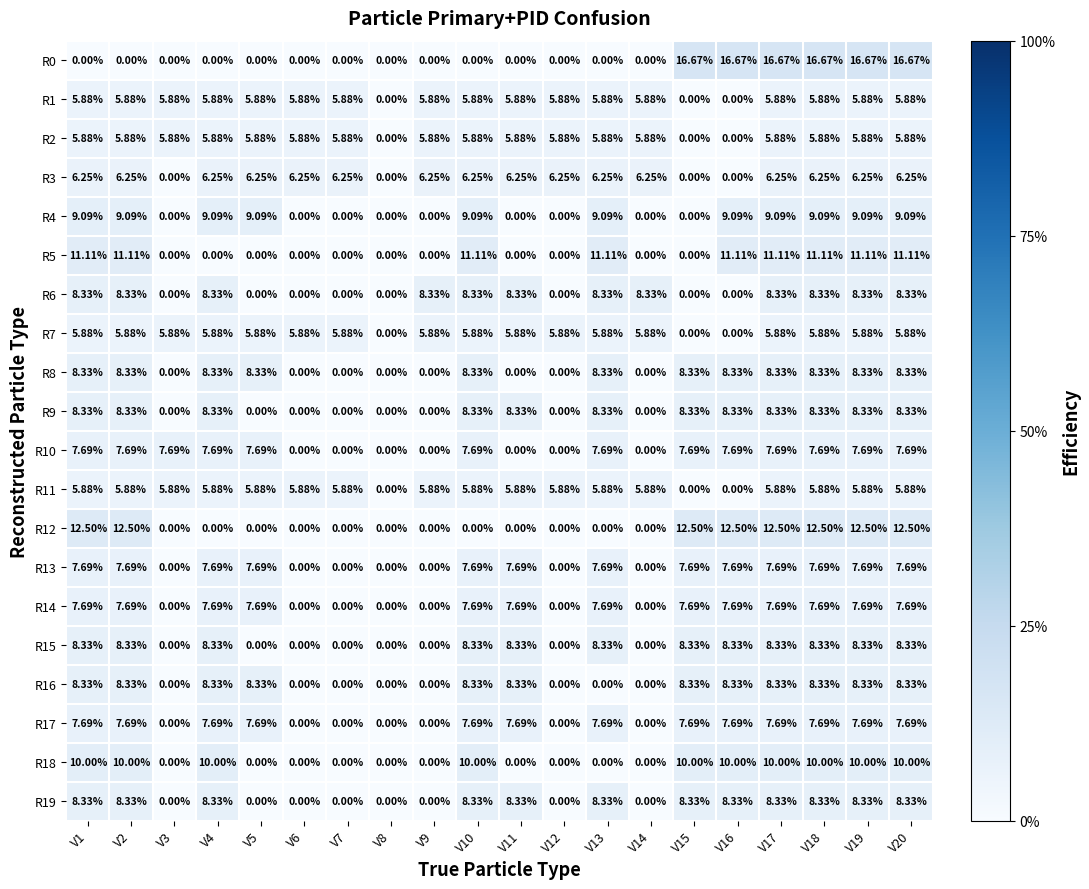

What is the difference between the highest and lowest values at V10?

11.1